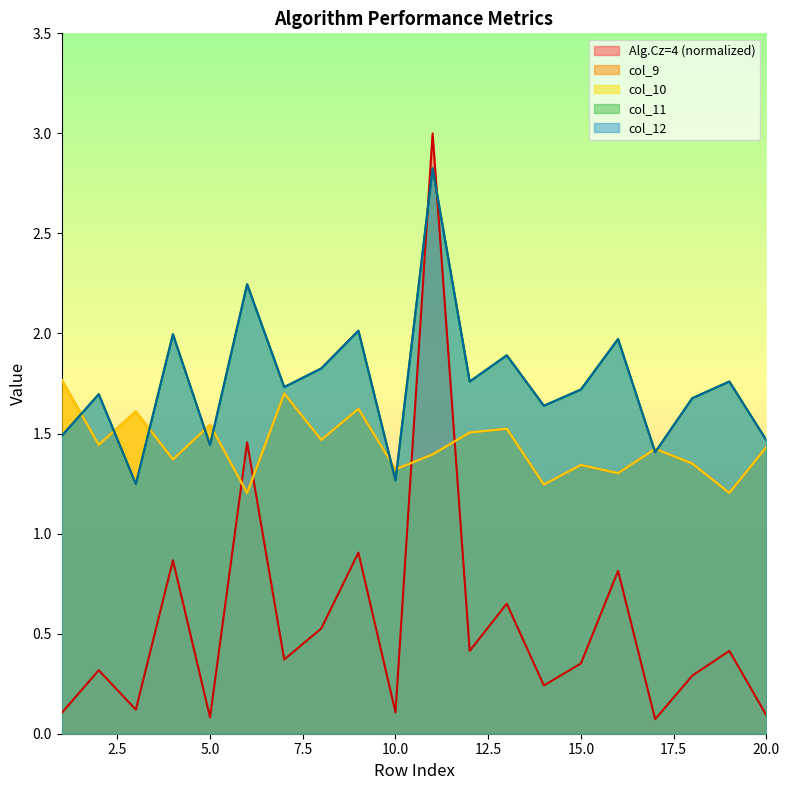

What is the lowest value of the col_9 series?

1.2